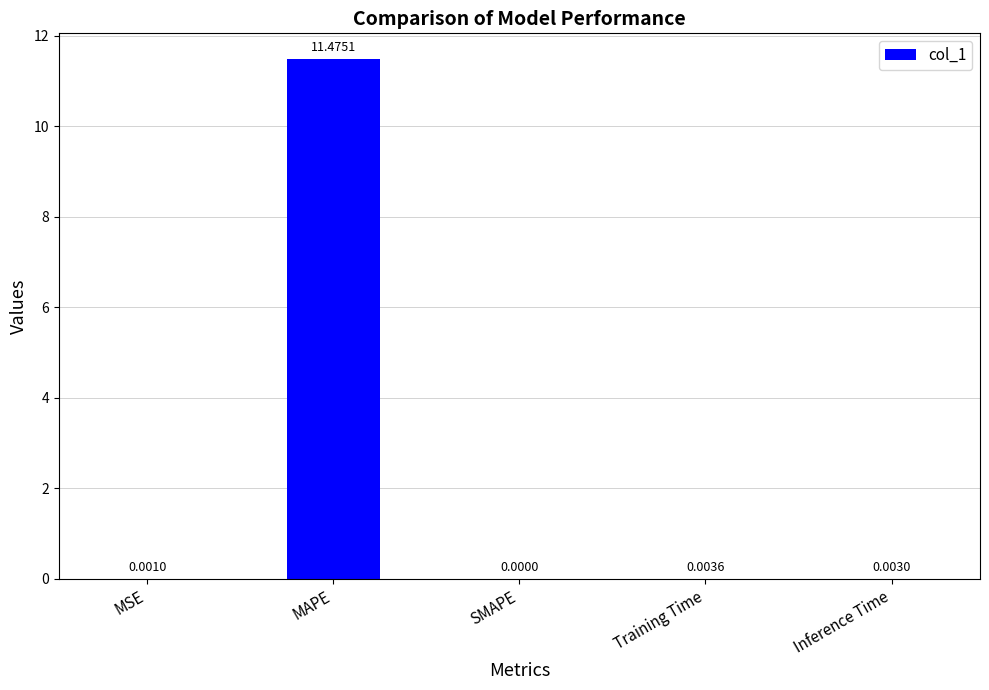

What is the difference between the values at Inference Time and MAPE?

11.5